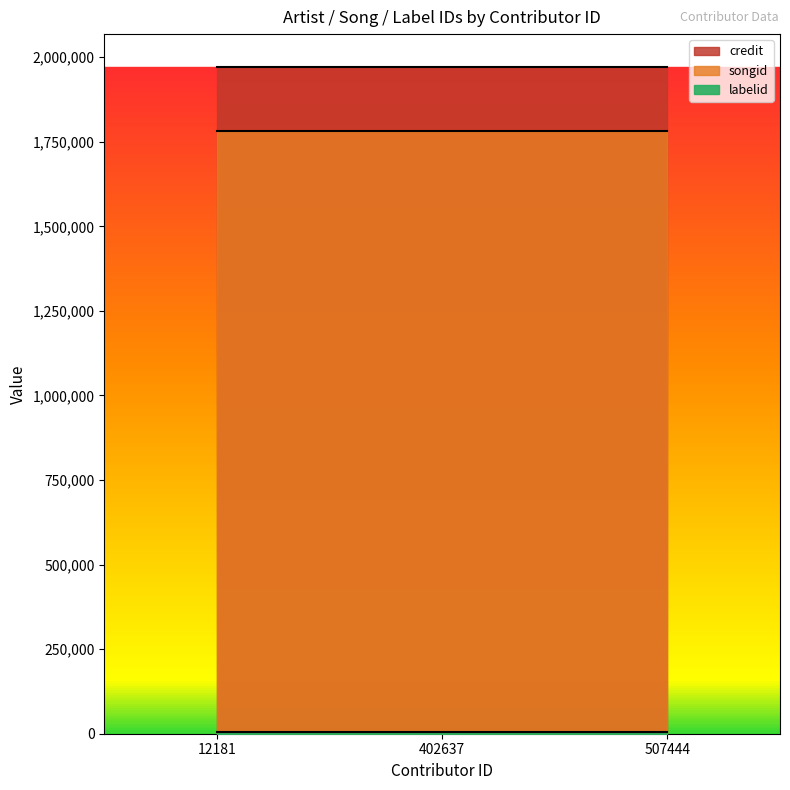

Between 12181 and 507444, which is larger?

12181